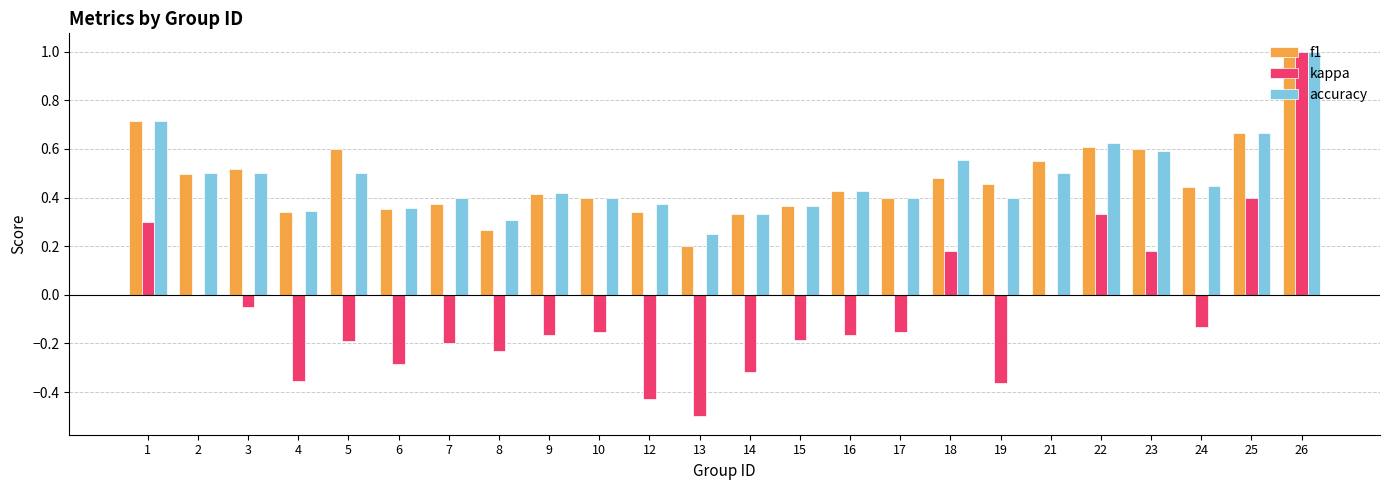

How many groups of bars are there?

24